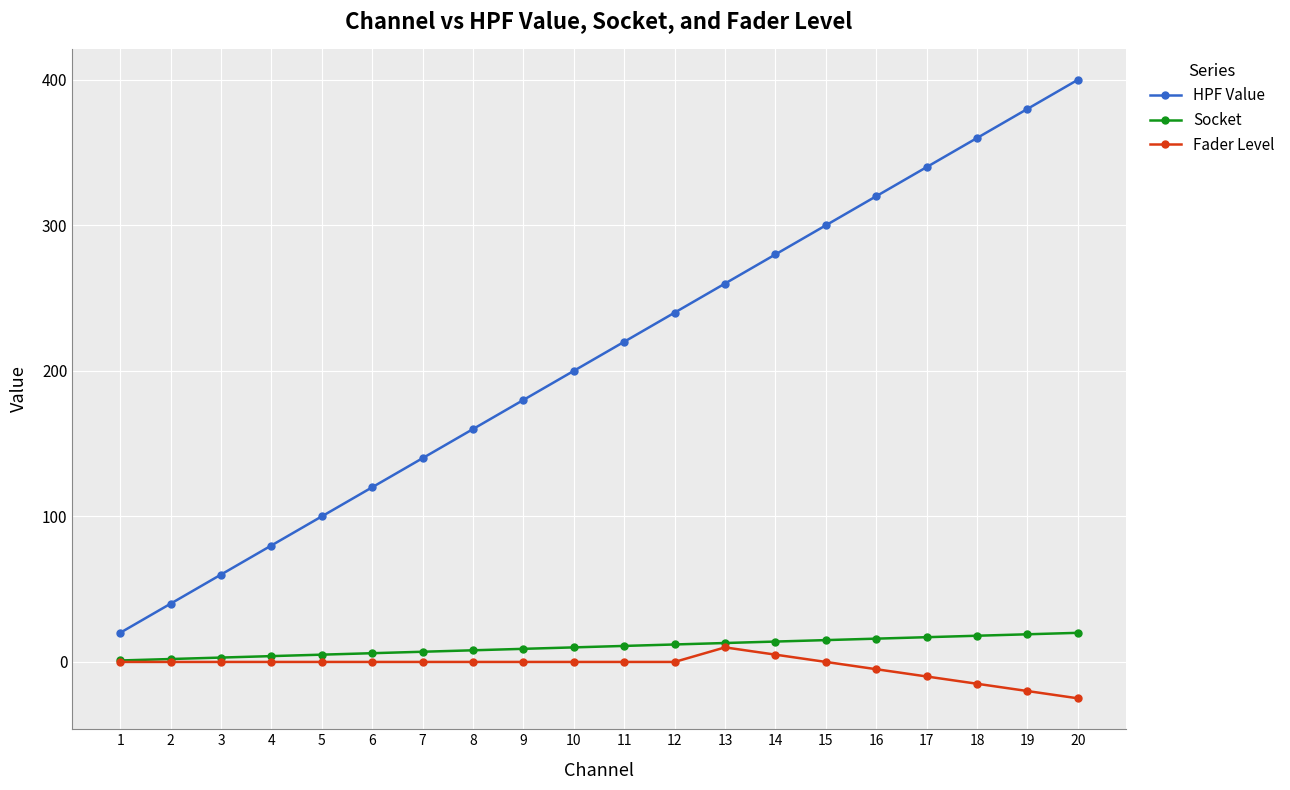

Is it true that HPF Value equals 164 at 12?

False